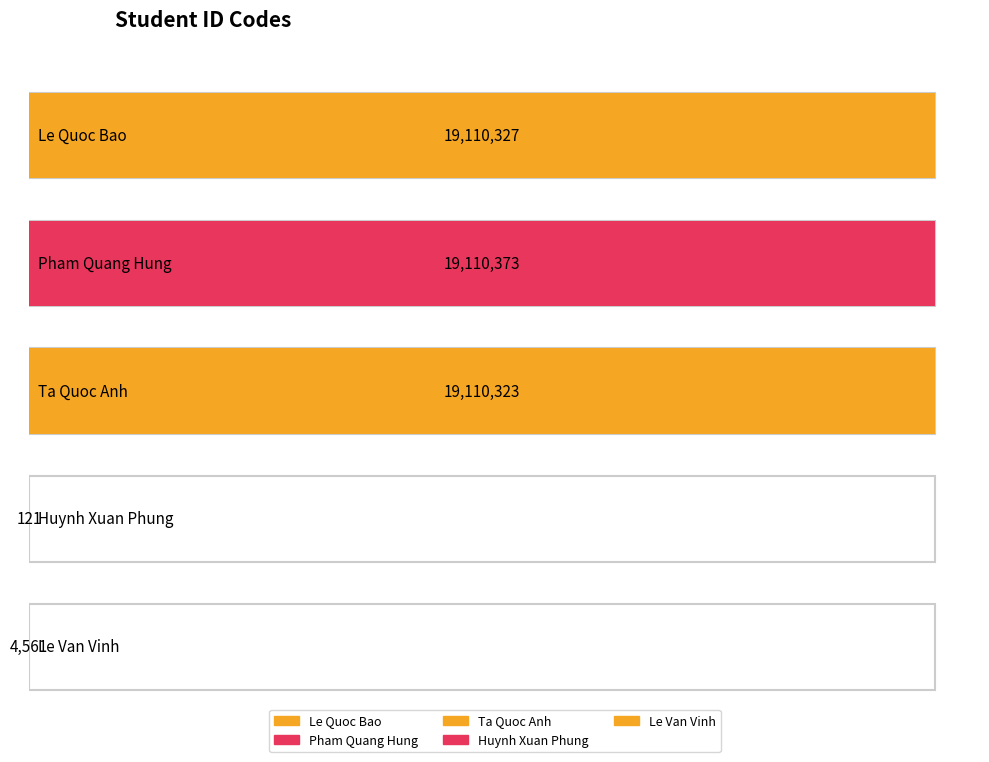

Reading left to right, what are all the values shown in this chart?

19110327	19110373	19110323	121	4561